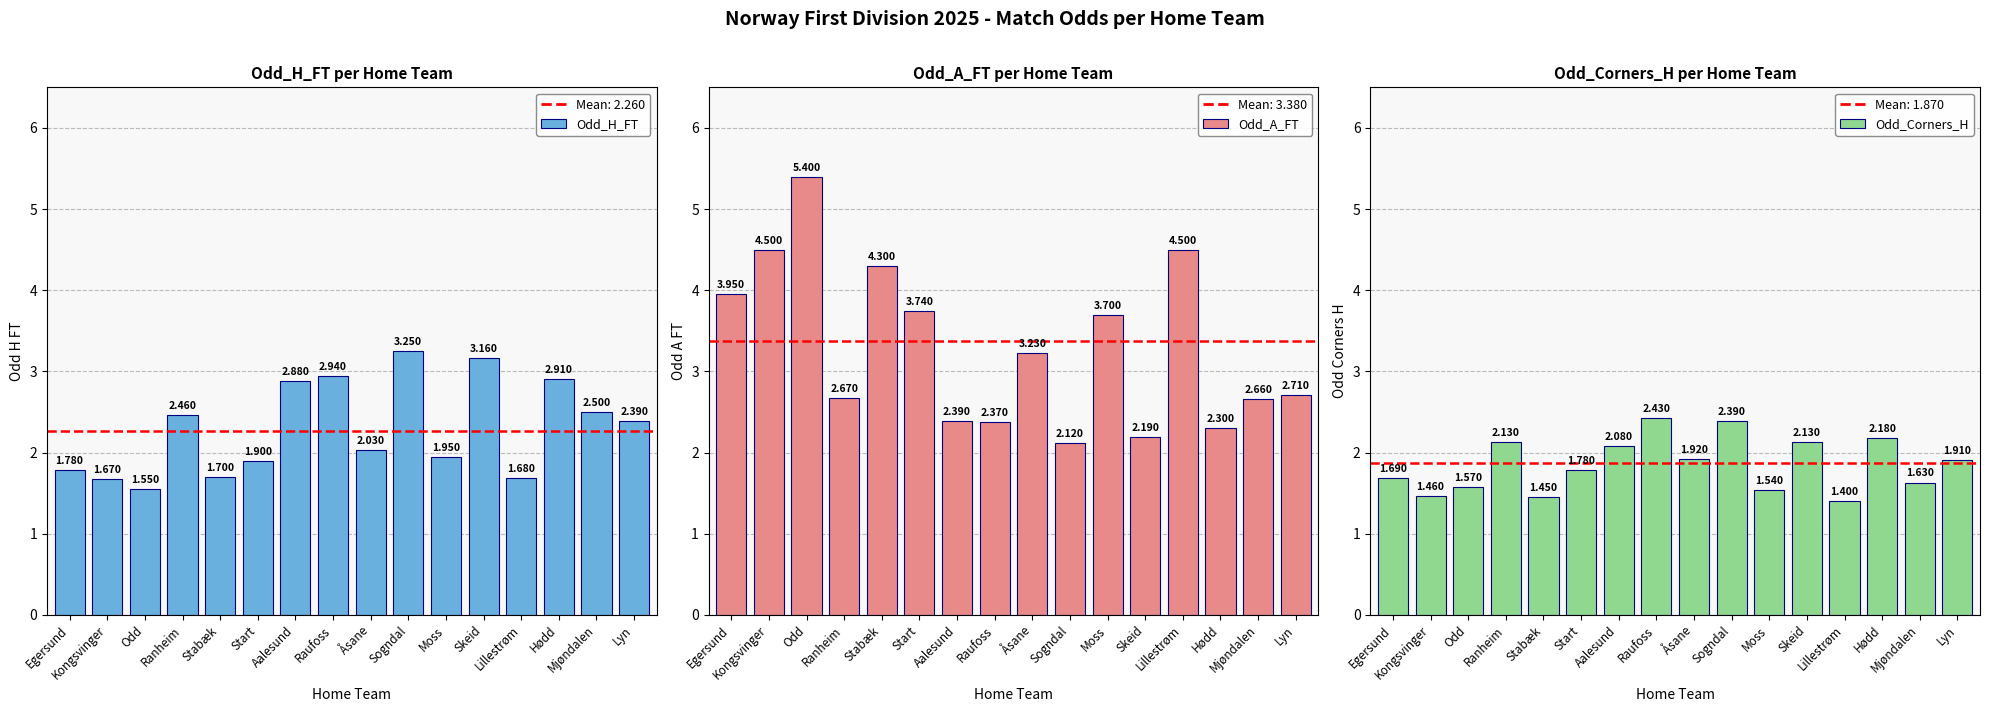

At which label does Odd_H_FT reach its minimum?

Odd